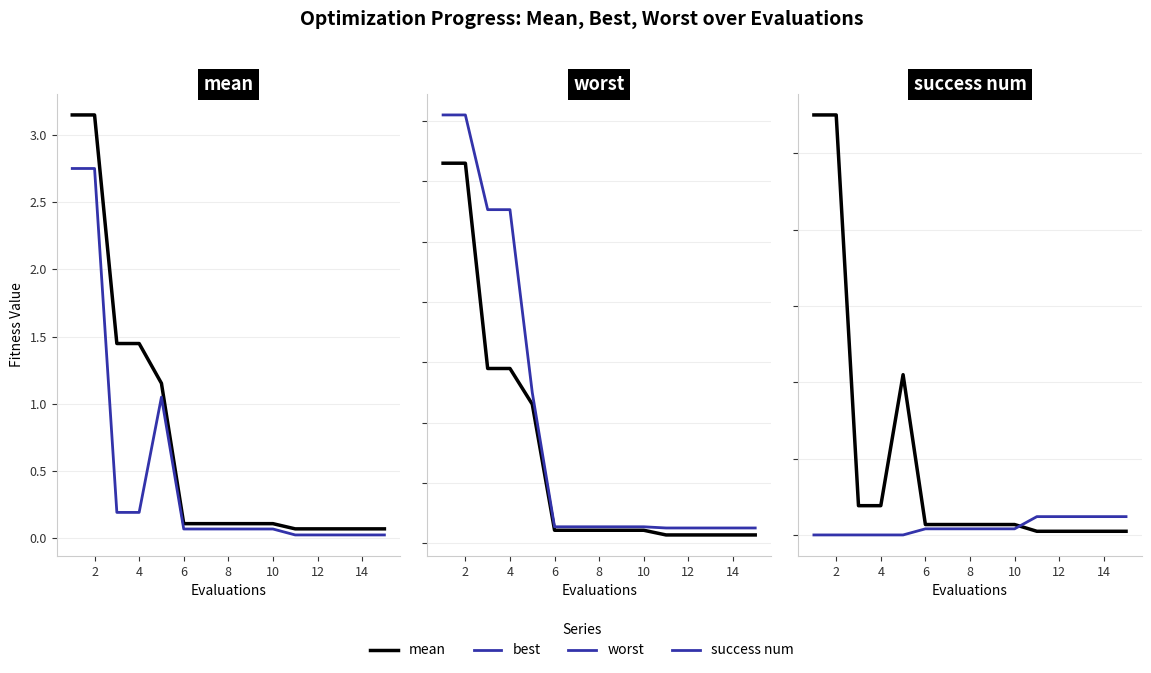

How many values in the success num series exceed 0?

10